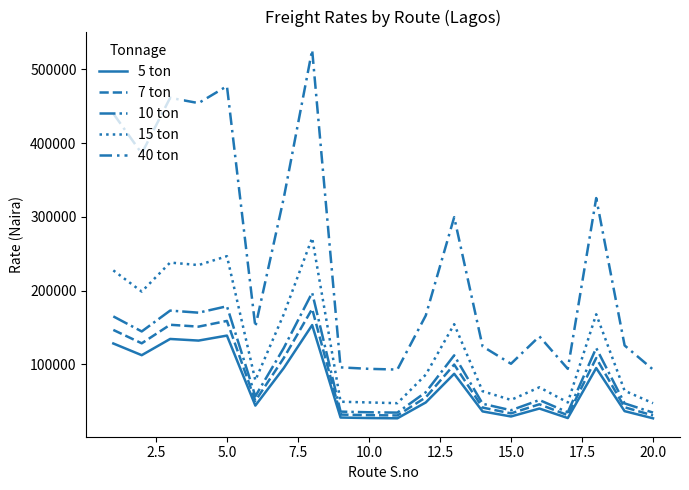

True or false: 7 ton has more than 0 interior local peaks.

True